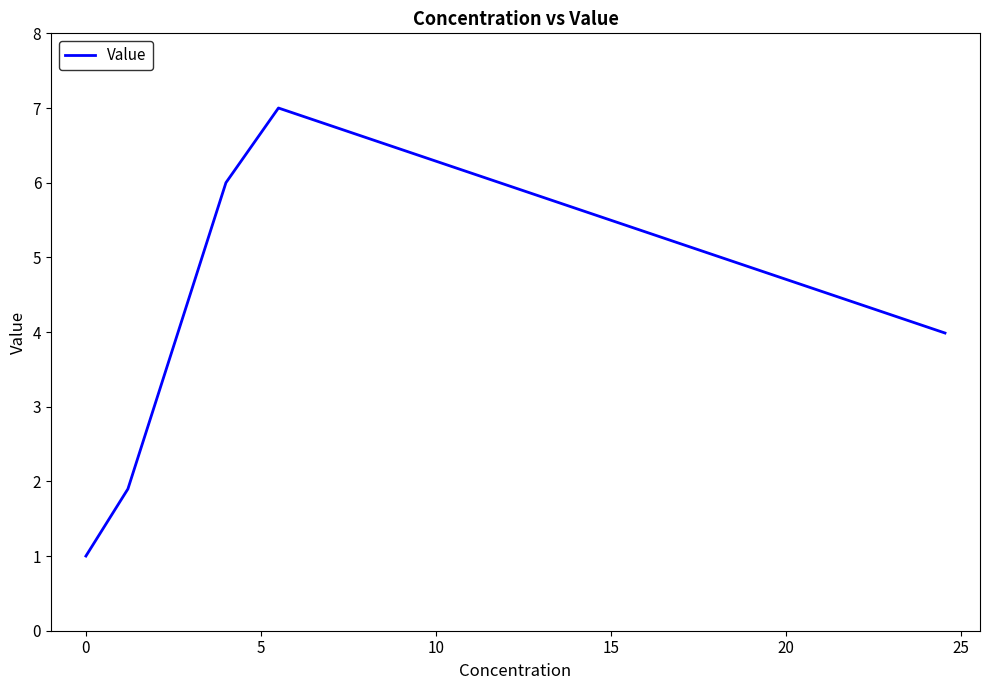

What is the smallest value displayed?

1.0